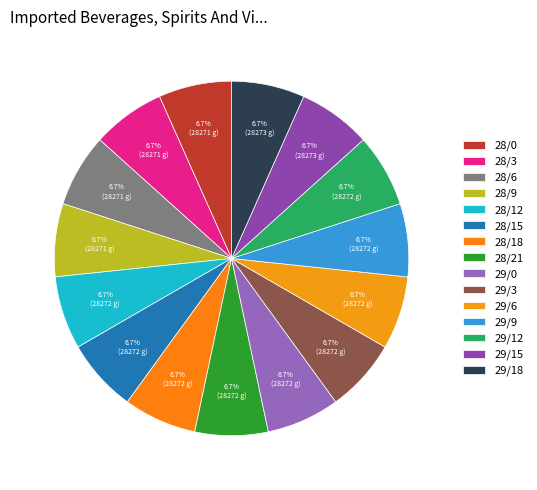

Does 28/12 represent more than half of the total?

No